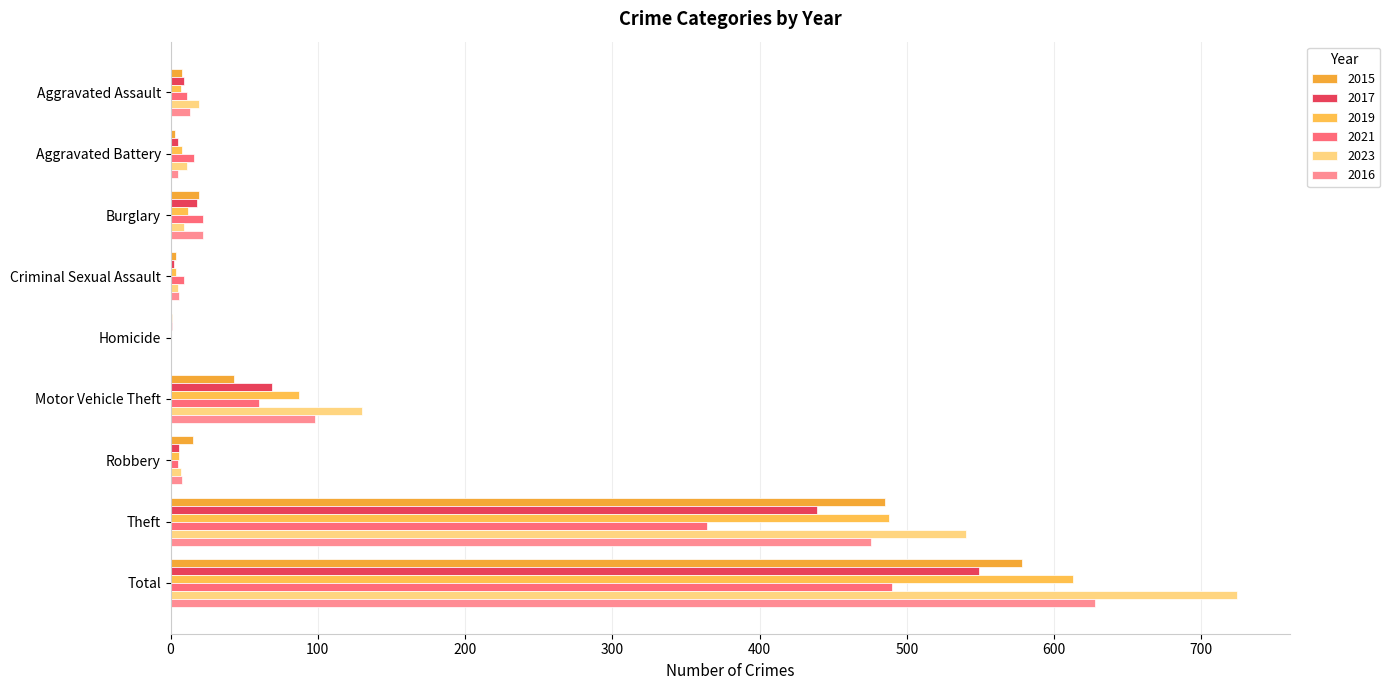

What is the spread (max minus min) of values at Robbery?

10